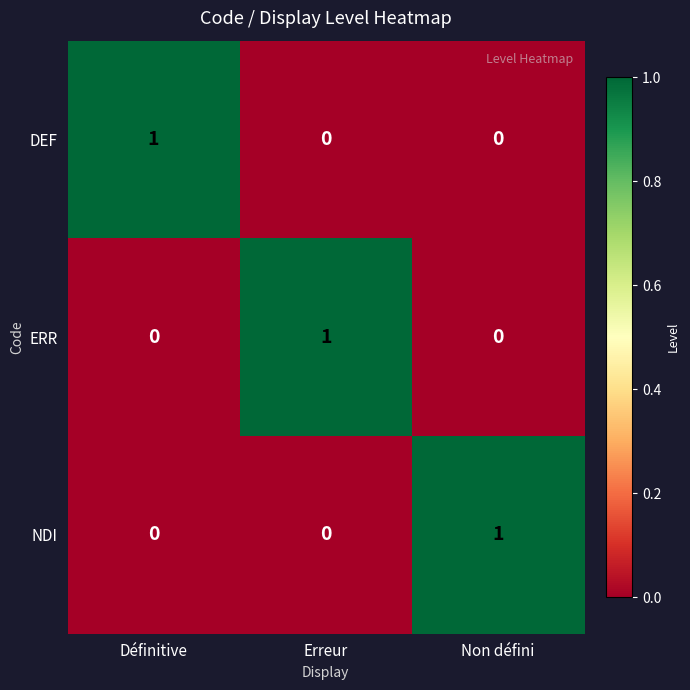

At how many categories does at least one series exceed 0?

3